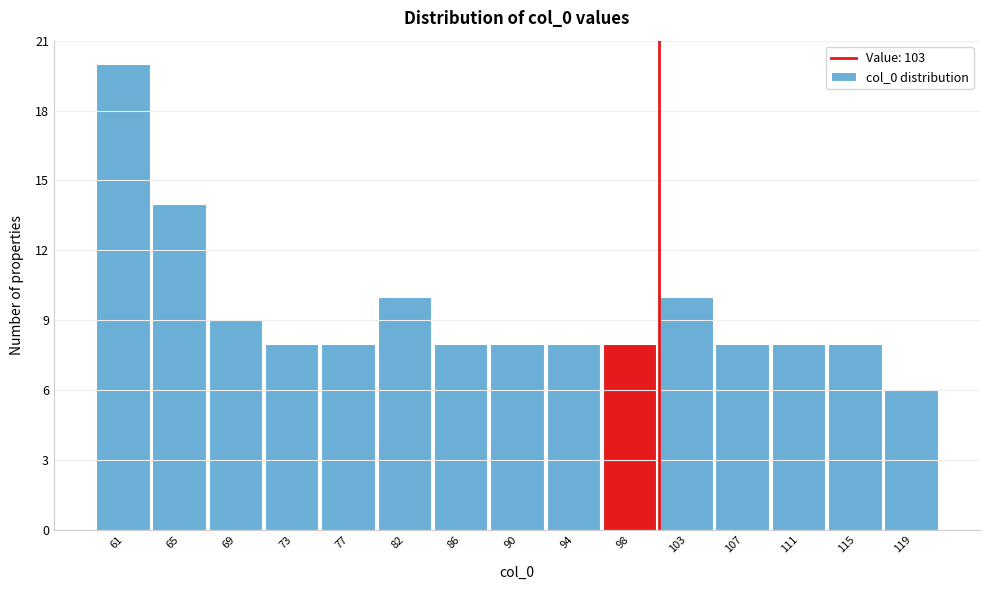

Reading left to right, list all the values displayed in this chart.

20	14	9	8	8	10	8	8	8	8	10	8	8	8	6